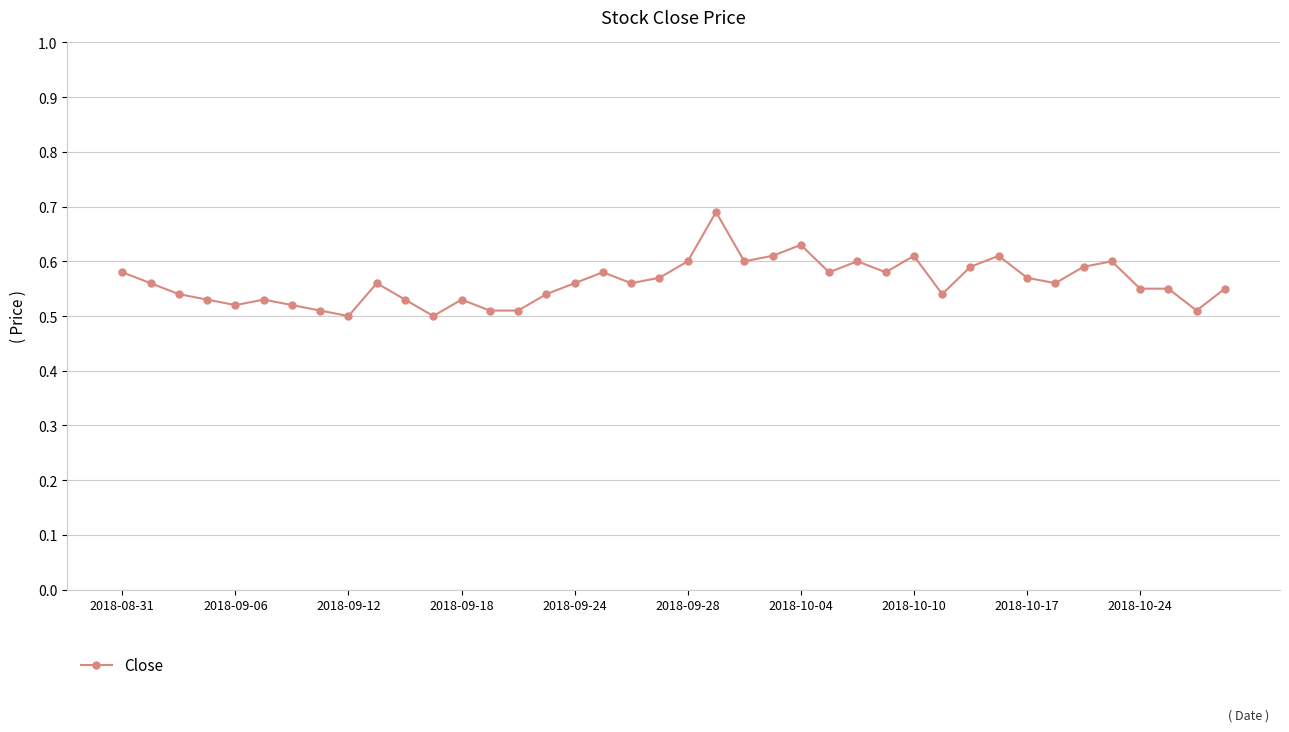

Count the values in the range 0 to 1.

40